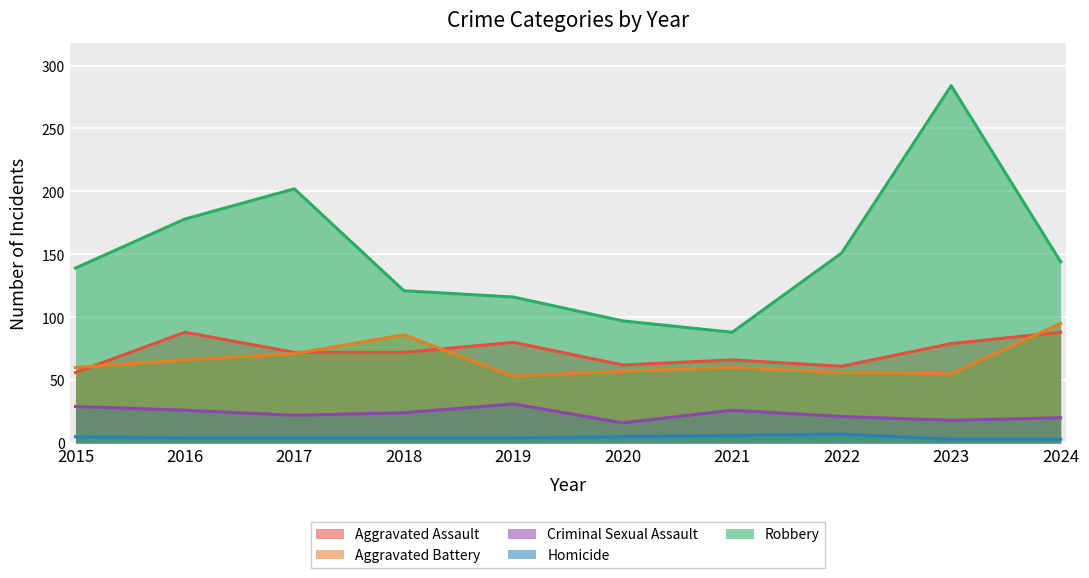

What is the value of the Aggravated Battery point at the 10th from the left?

95